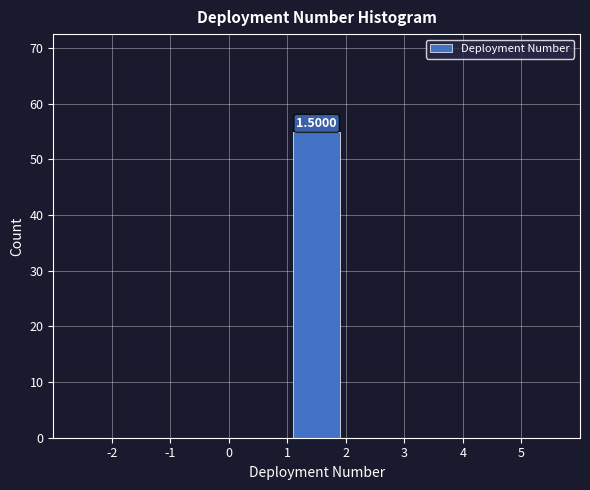

Over which range of the x-axis is the bar tallest?

1 to 2